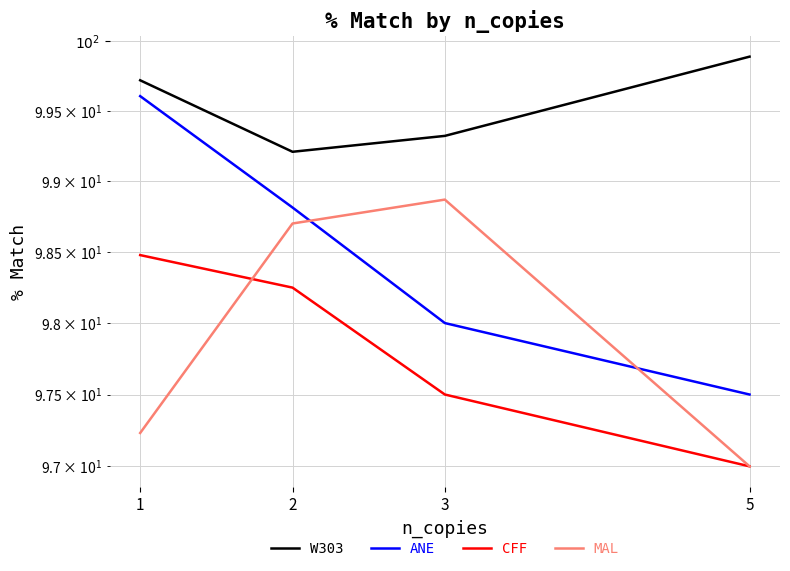

Does the chart display data point markers on the line(s)?

No